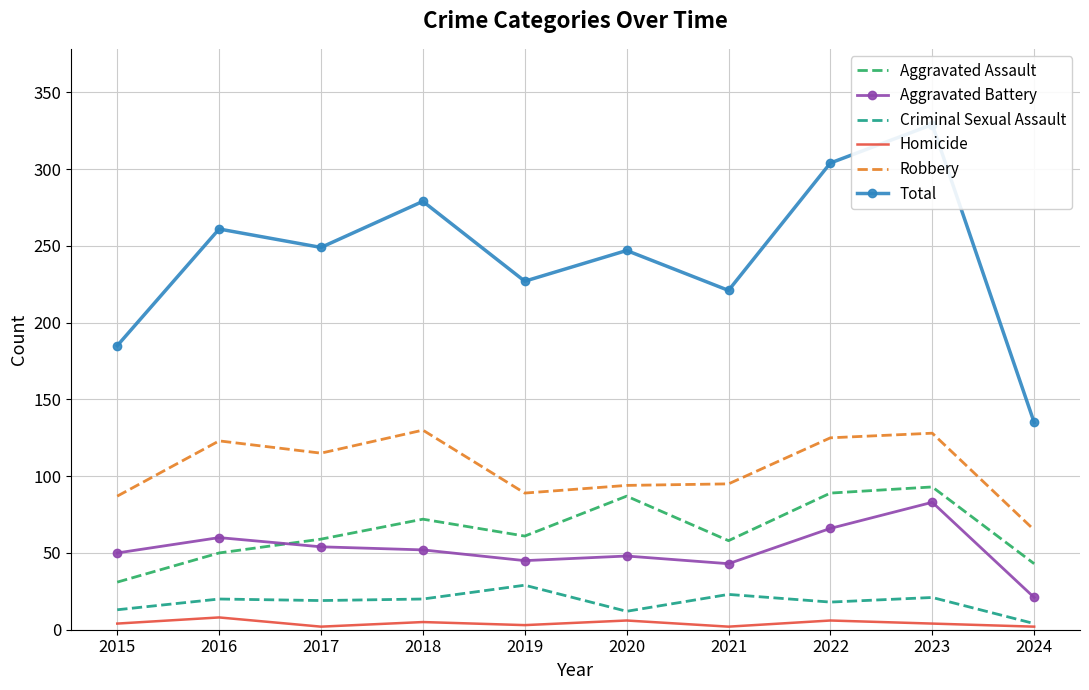

True or false: Robbery and Criminal Sexual Assault intersect in this chart.

False